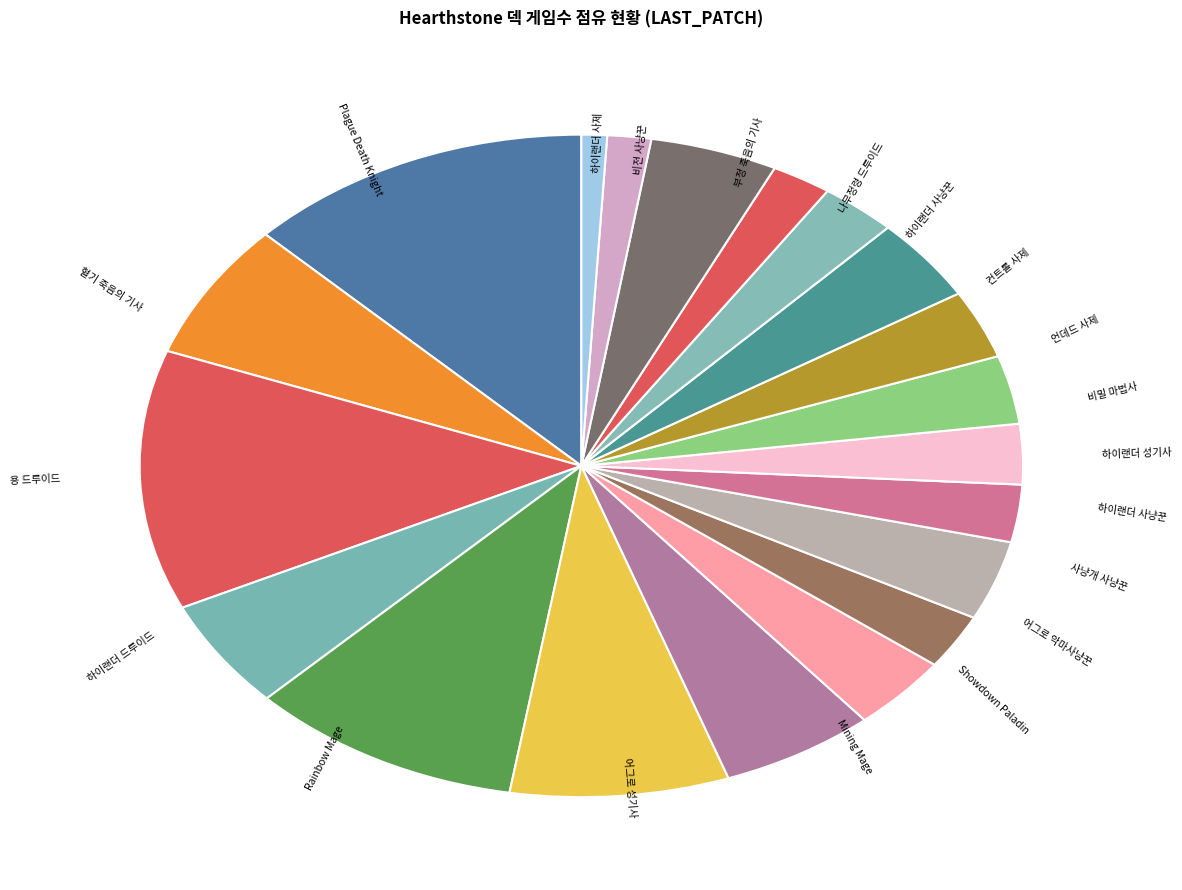

Count the number of slices in the pie.

20